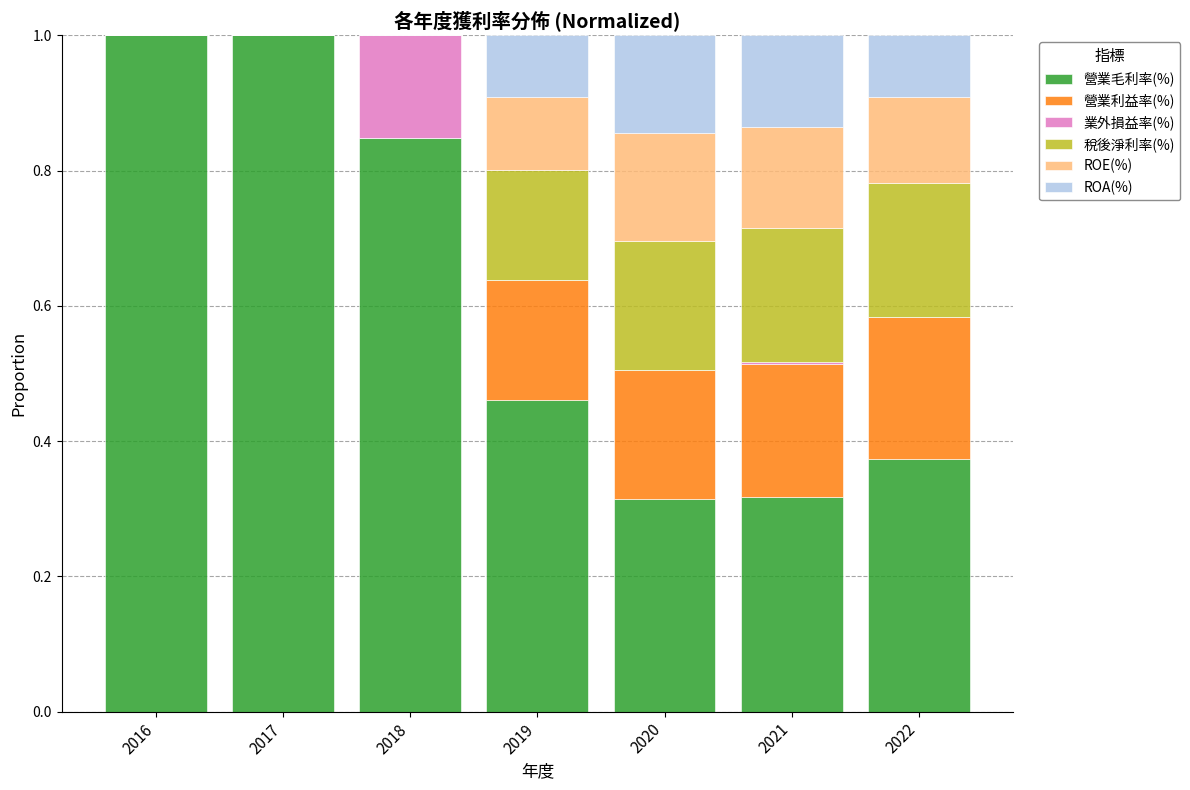

What is the maximum value for 營業毛利率(%)?

1.0